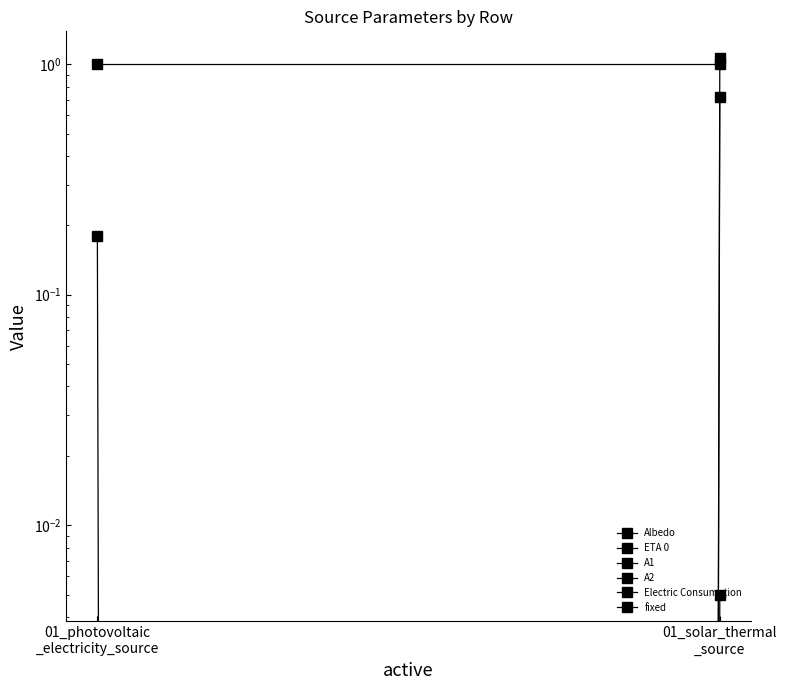

List the labels in order of Electric Consumption value, largest first.

01_photovoltaic
_electricity_source, 01_solar_thermal
_source